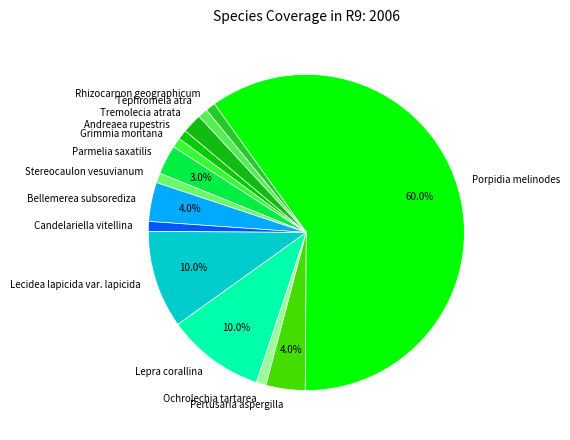

To the nearest percent, what is the difference between the largest and smallest slice percentages?

59%